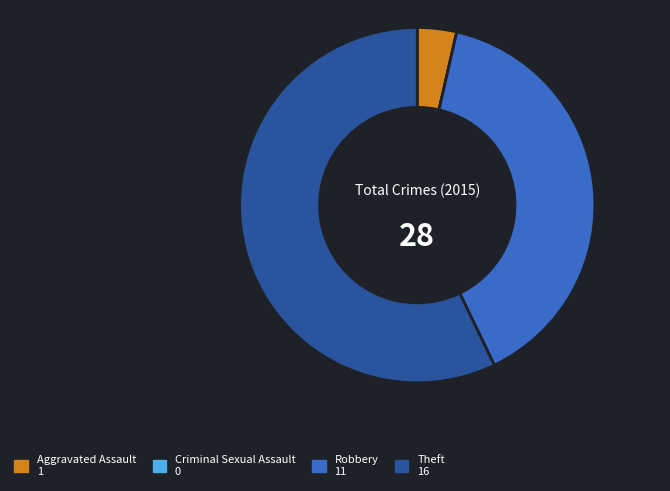

Between Robbery and Theft, which is larger?

Theft